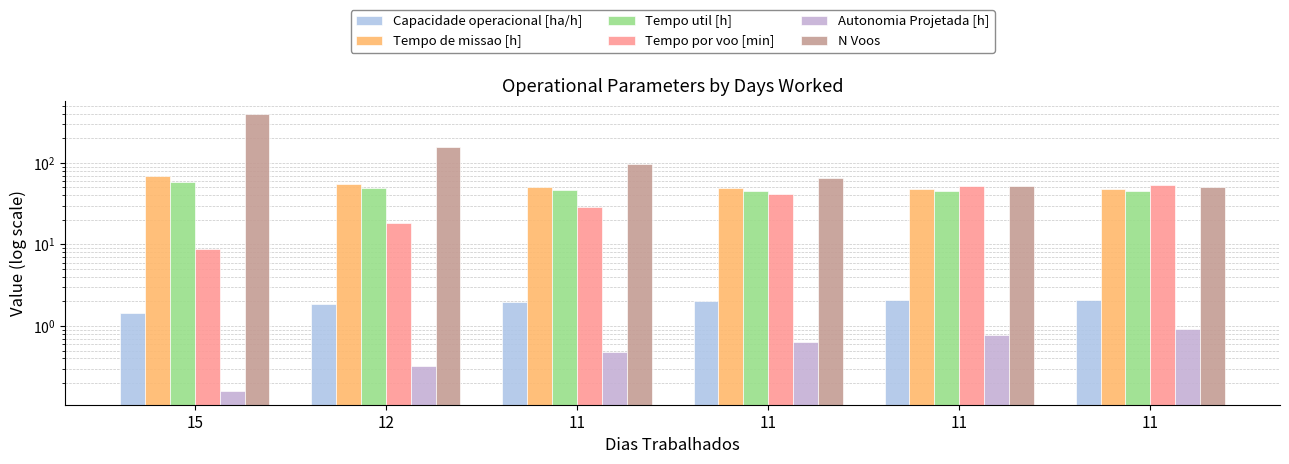

Does the chart contain stacked bars?

No